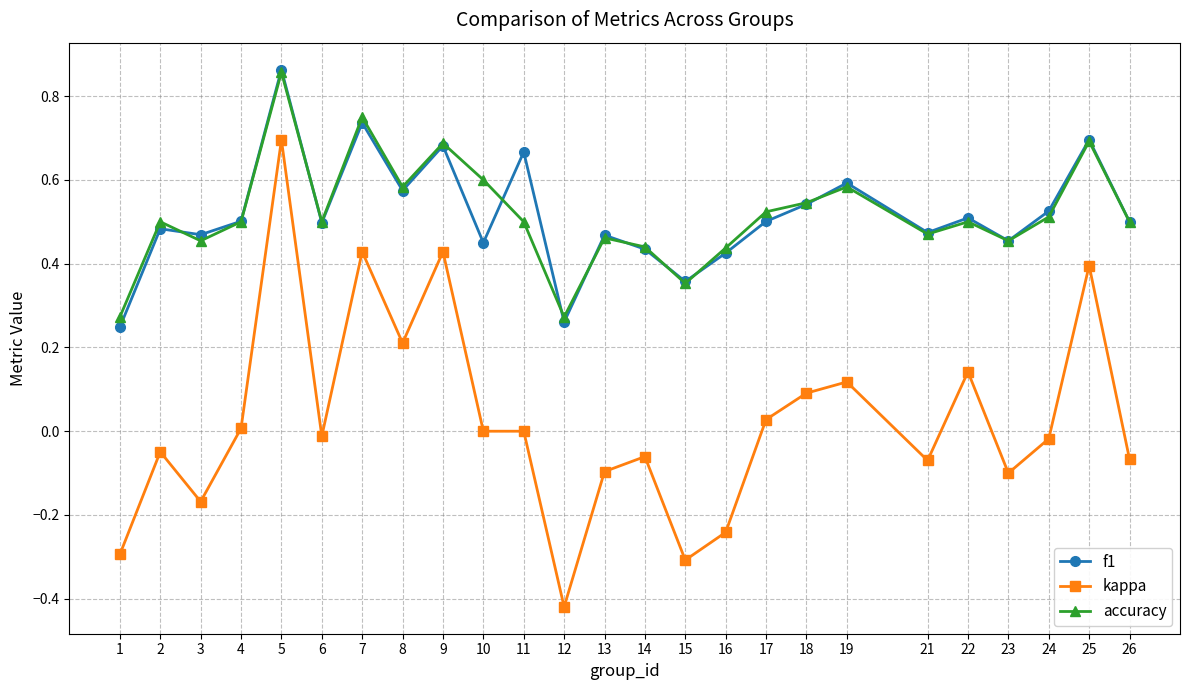

The kappa series shows 0.2 at 22. True or false?

False